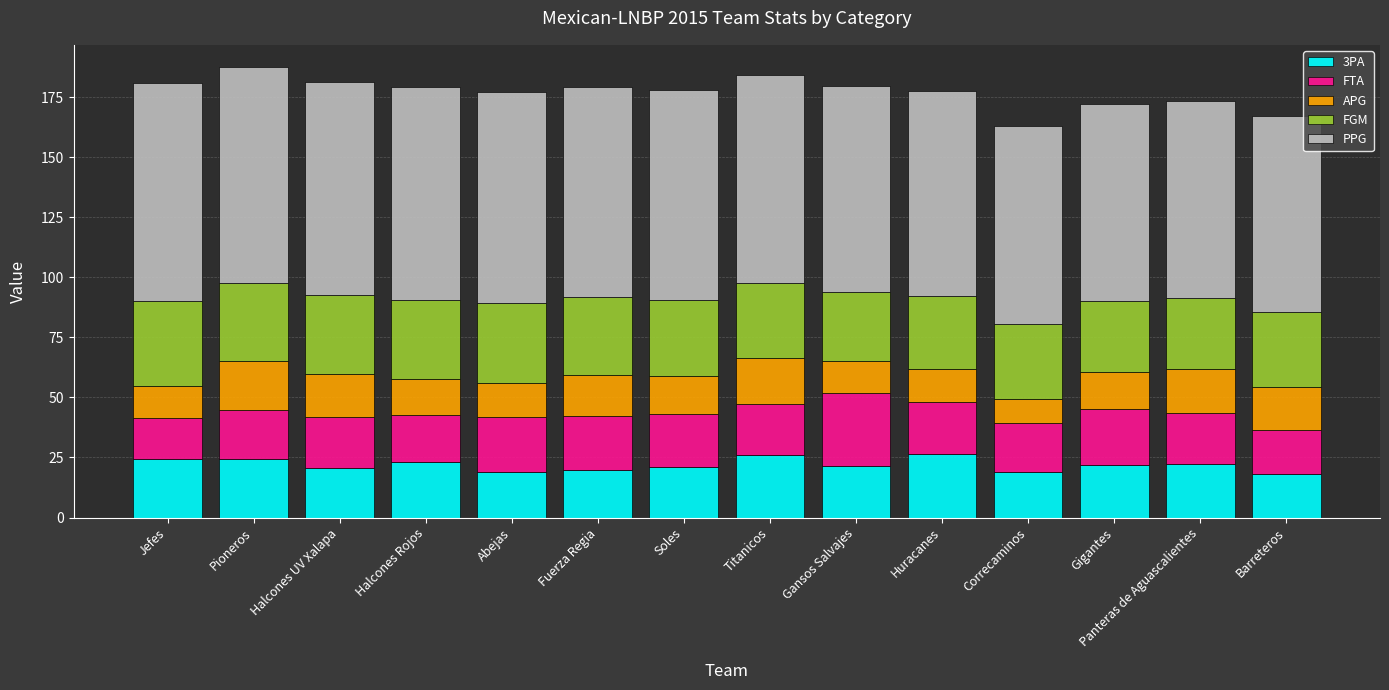

What is the sum of all 3PA values?

307.4